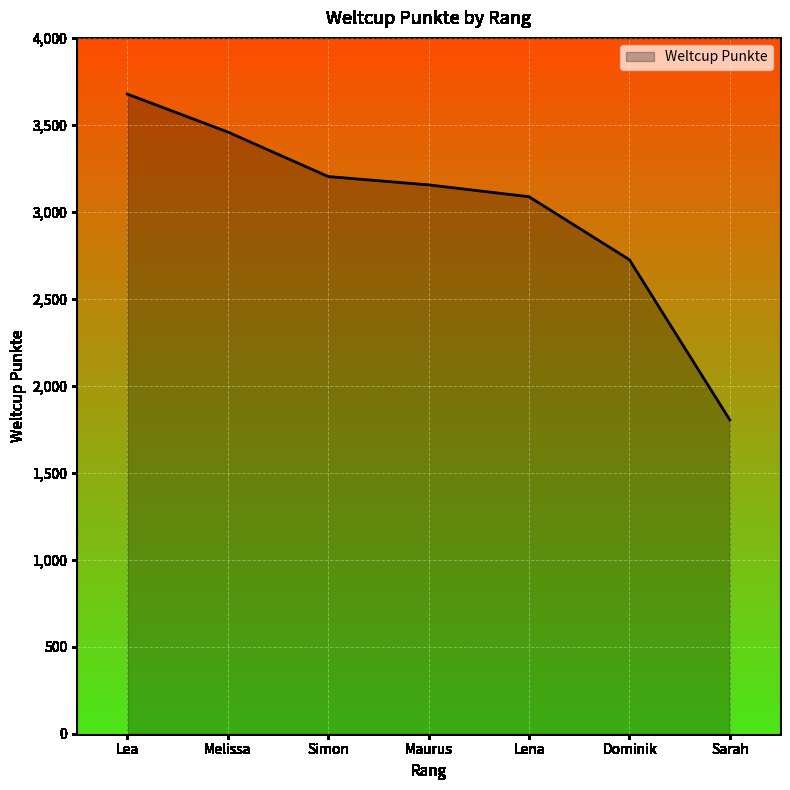

How many lines are shown in the chart?

1